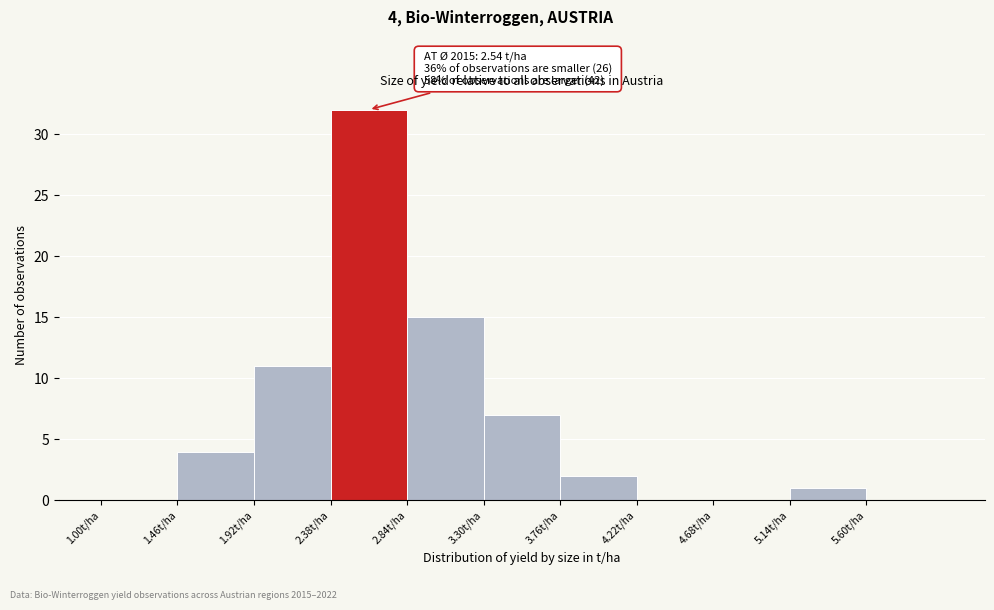

Which range on the x-axis has the tallest bar?

2.38 to 2.84